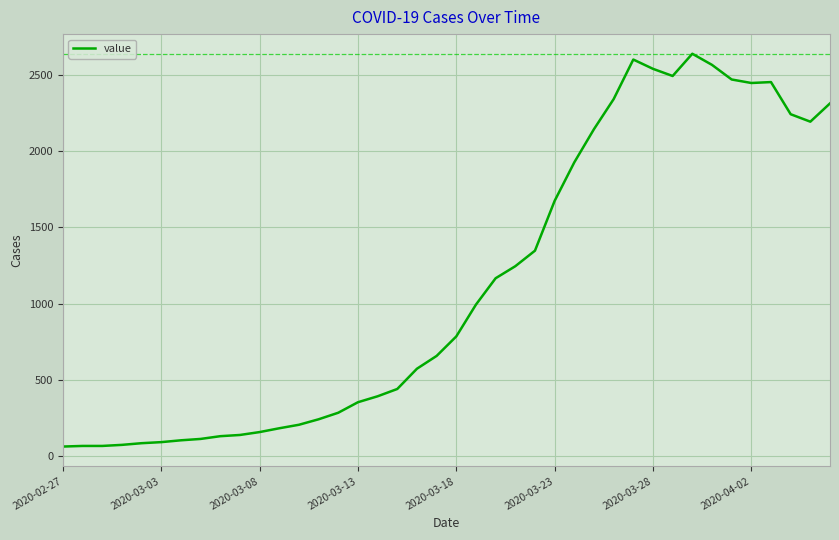

Reading left to right, extract all data points from this chart.

61	65	65	72	83	90	102	111	129	137	156	181	204	240	283	352	391	439	572	656	784	993	1166	1245	1347	1674	1927	2145	2342	2602	2541	2494	2640	2567	2471	2448	2454	2243	2194	2314